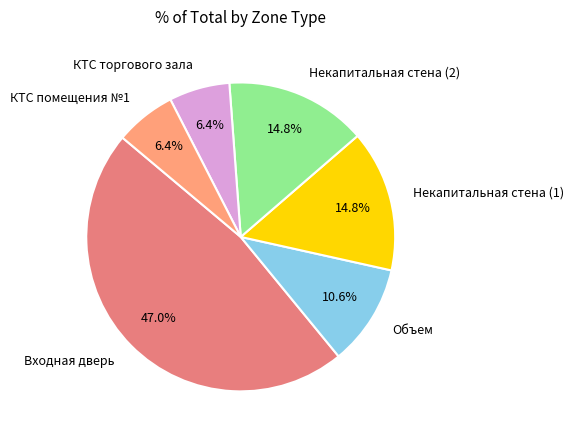

Which category has the biggest portion of the pie?

Входная дверь